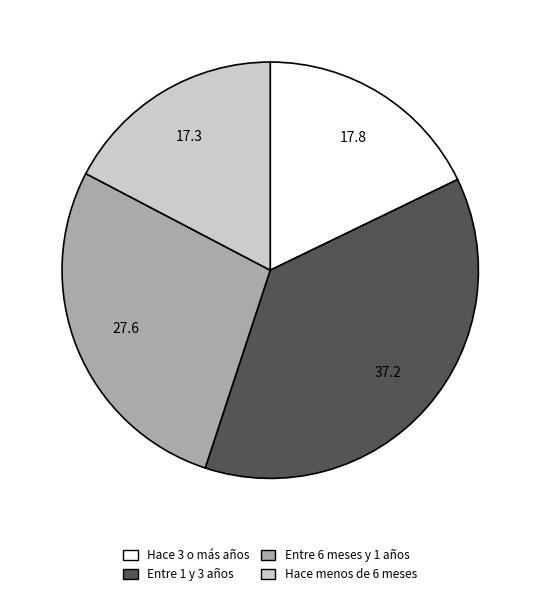

What is the ratio of the value at Entre 6 meses y 1 años to the value at Hace 3 o más años?

1.5